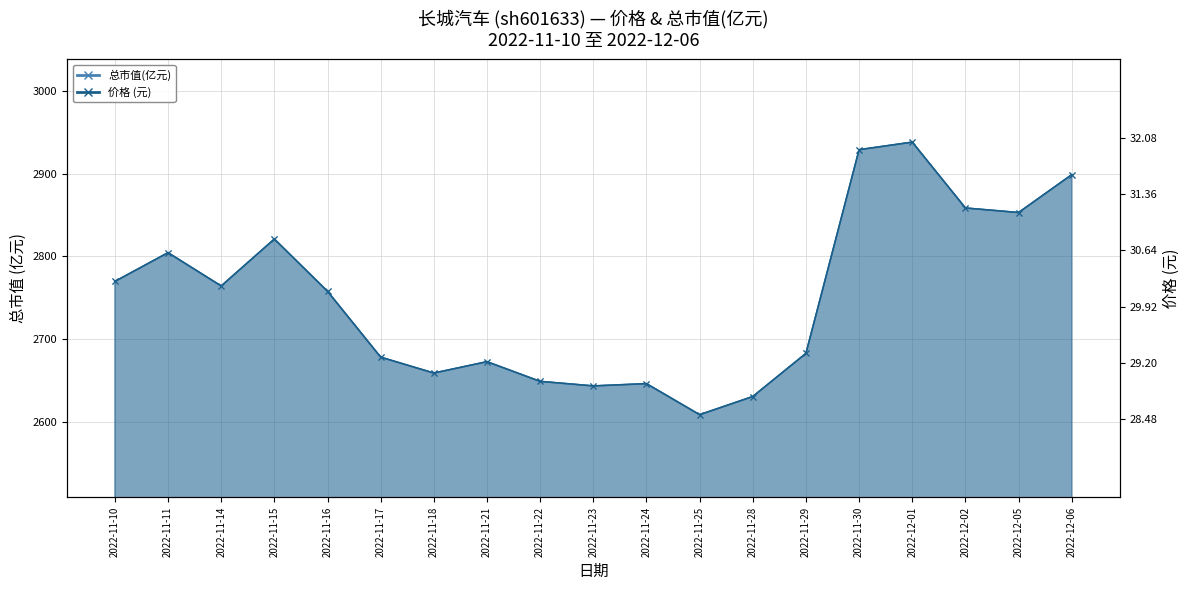

Where does the 总市值(亿元) series first go above 2757?

2022-11-10